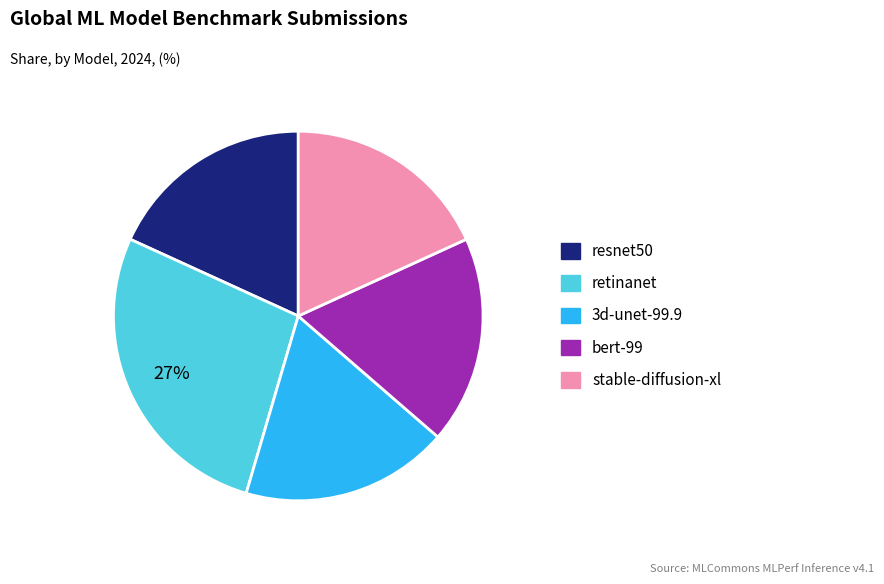

To the nearest percent, what is the average slice percentage?

20%